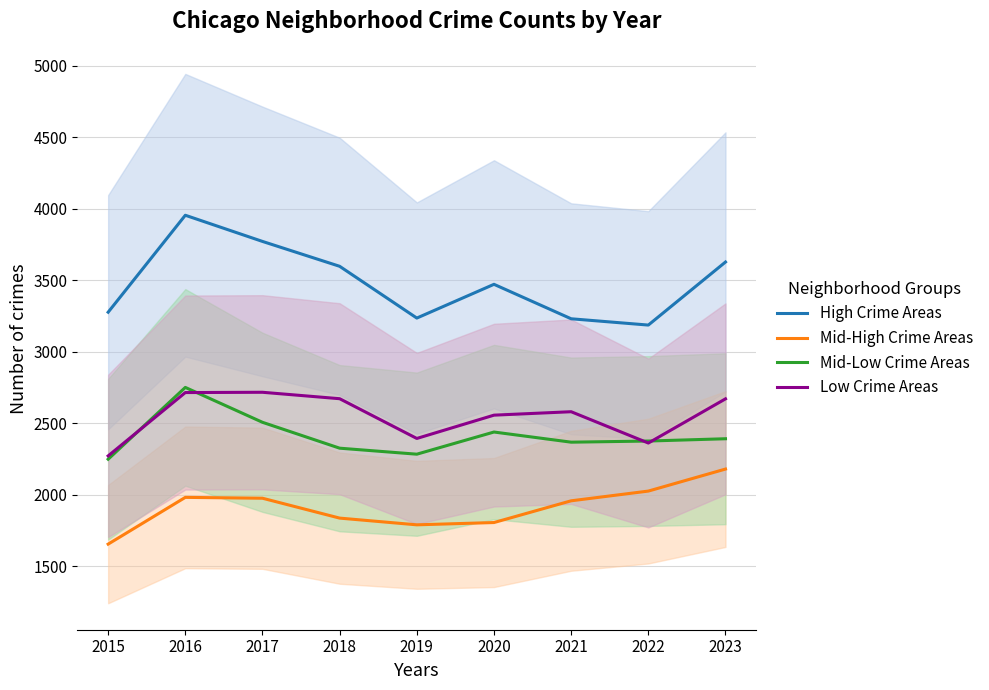

At 2015, list the series in order from smallest to largest.

Mid-High Crime Areas, Mid-Low Crime Areas, Low Crime Areas, High Crime Areas